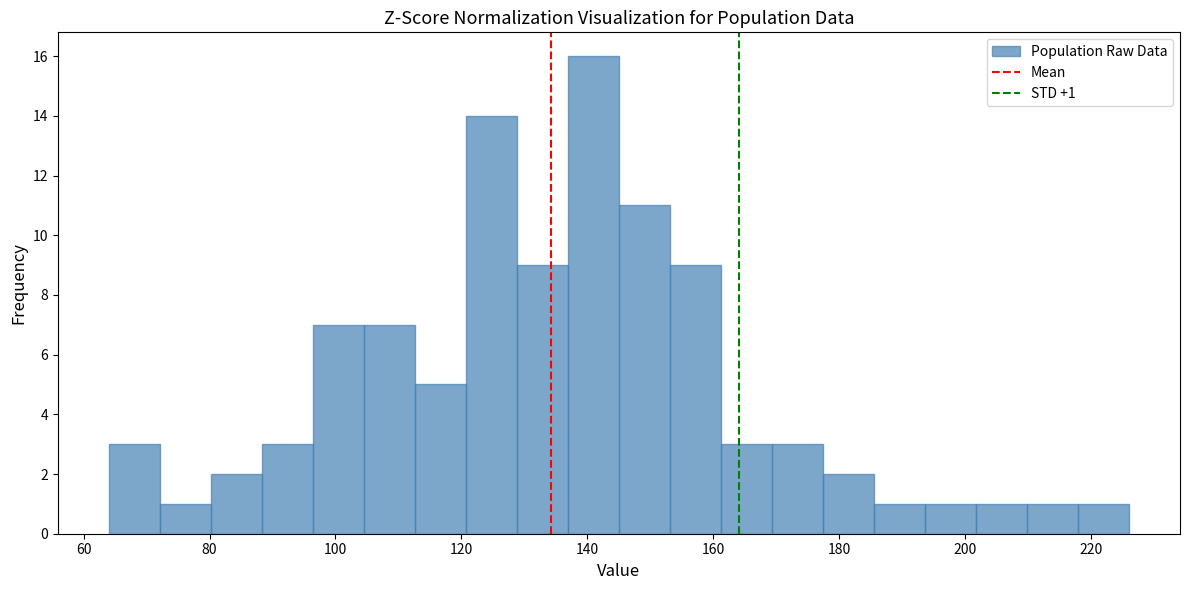

Which range on the x-axis has the tallest bar?

136 to 146